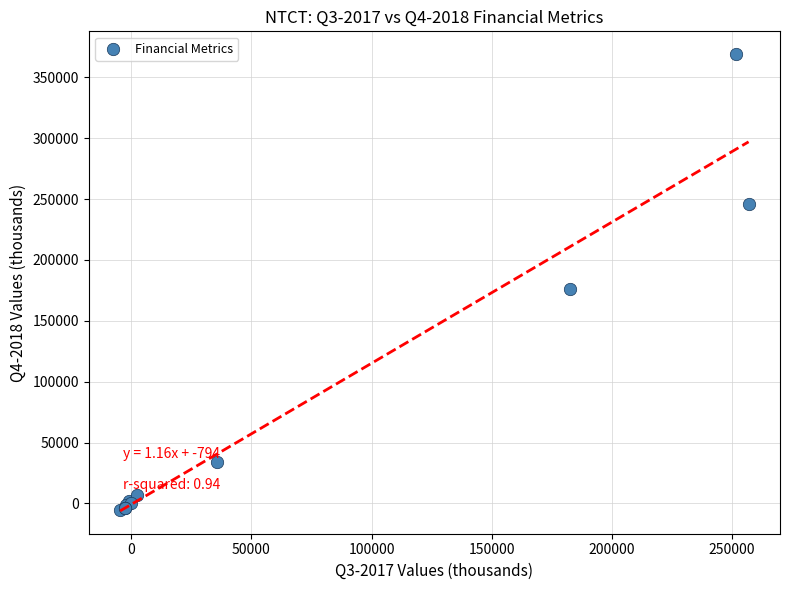

What Y value in the scatter plot is closest to 181950?

176400